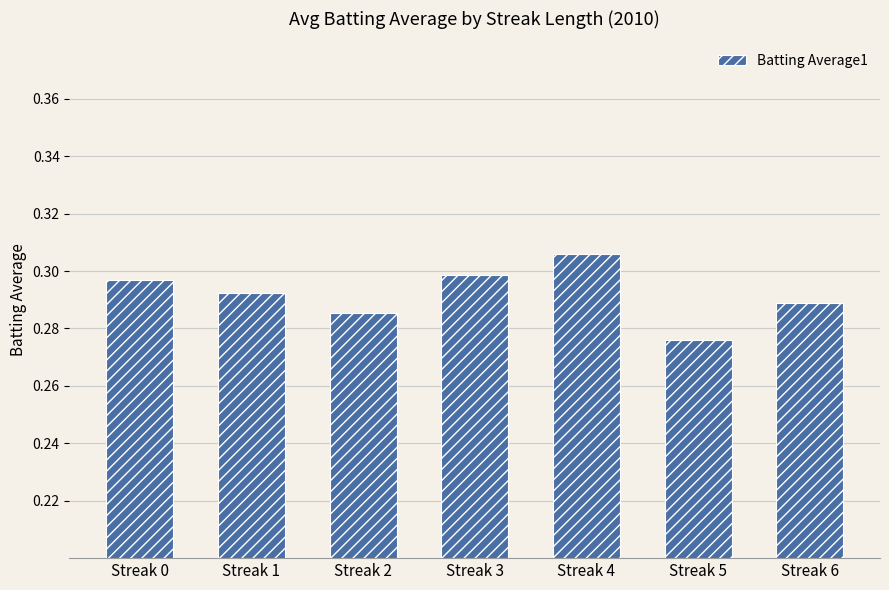

What is the sum of all values?

2.0